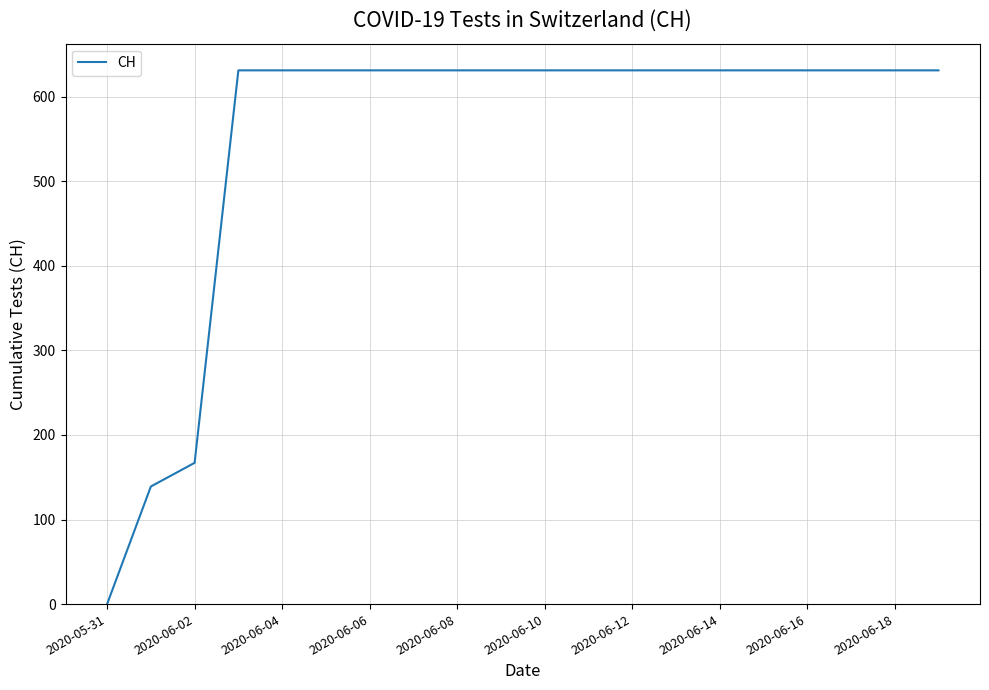

What is the greatest value displayed?

631